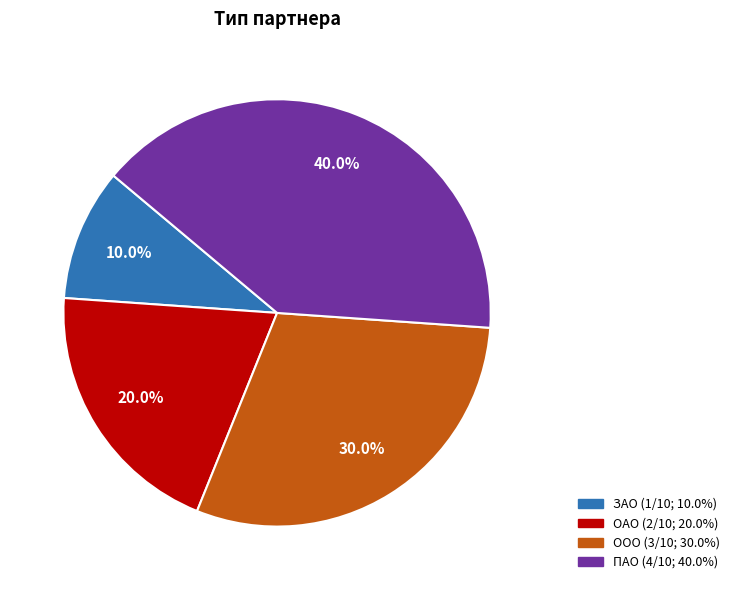

To the nearest percent, what portion does ОАО represent?

20%